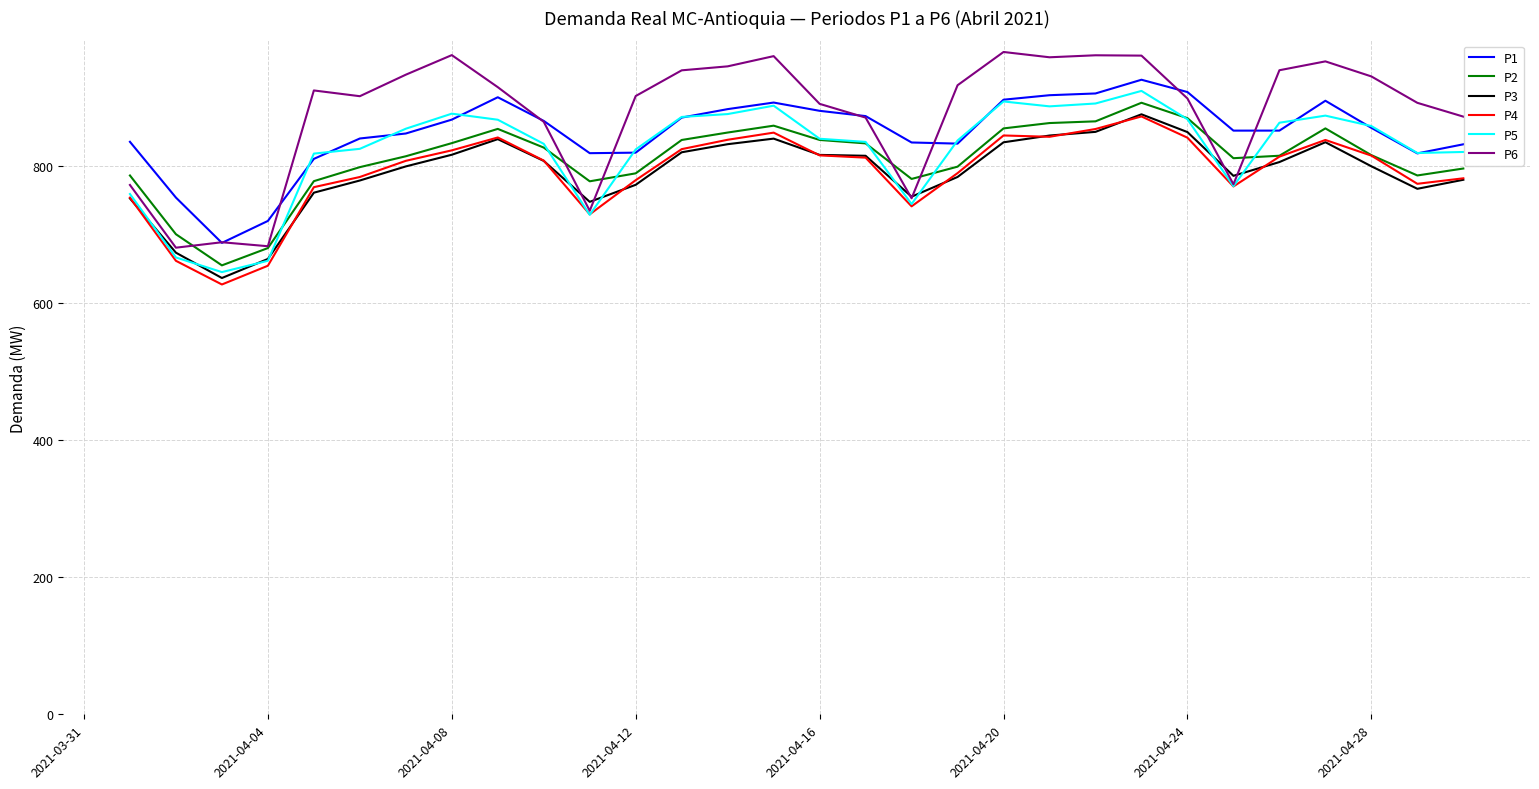

What is the average value of the P5 series?

823.6